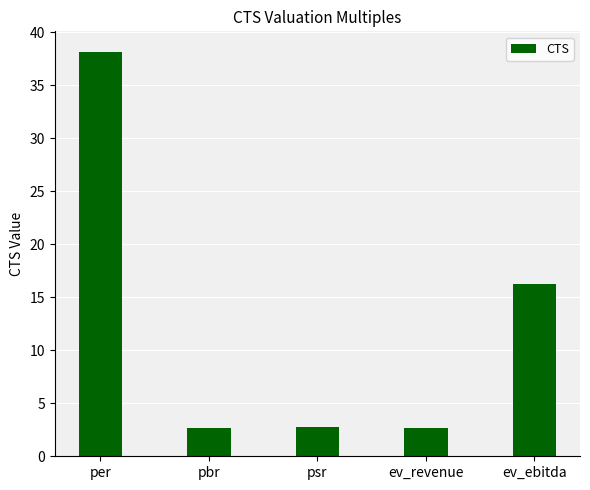

What is the minimum value shown in the chart?

2.7